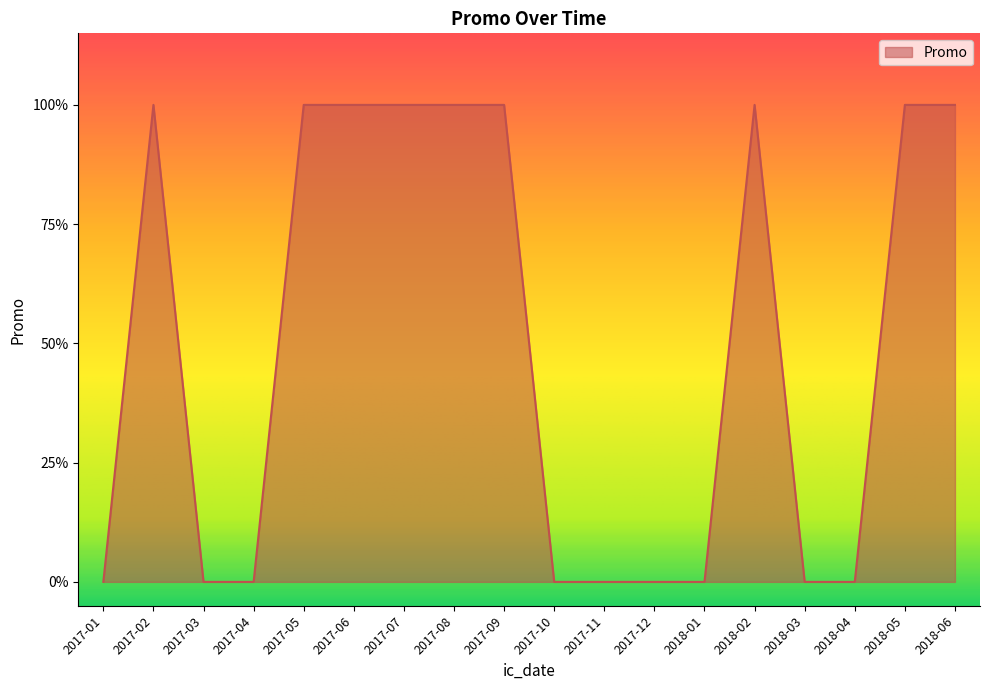

Does the chart display data point markers on the line(s)?

No